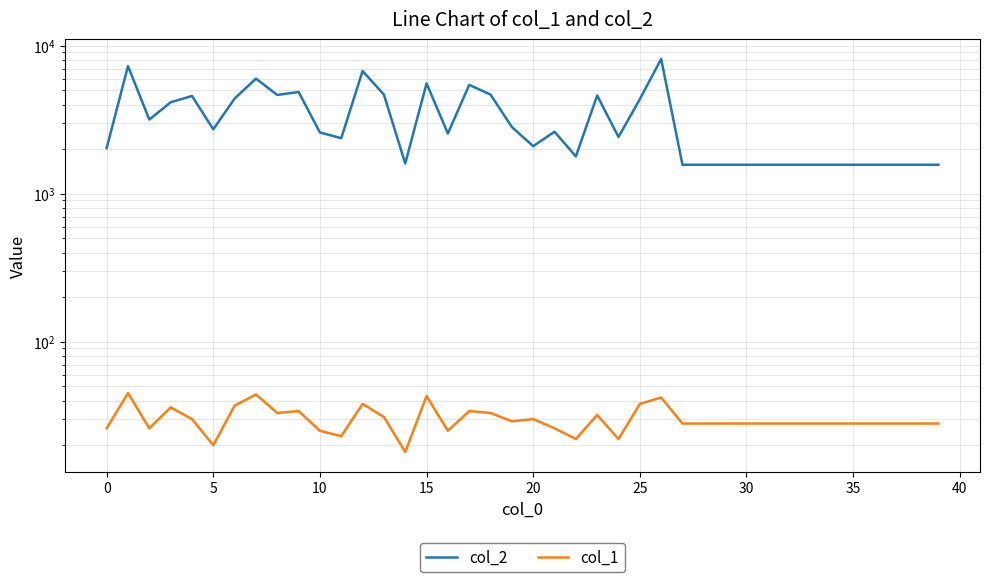

True or false: col_1 has more than 2 points higher than both neighbors.

True